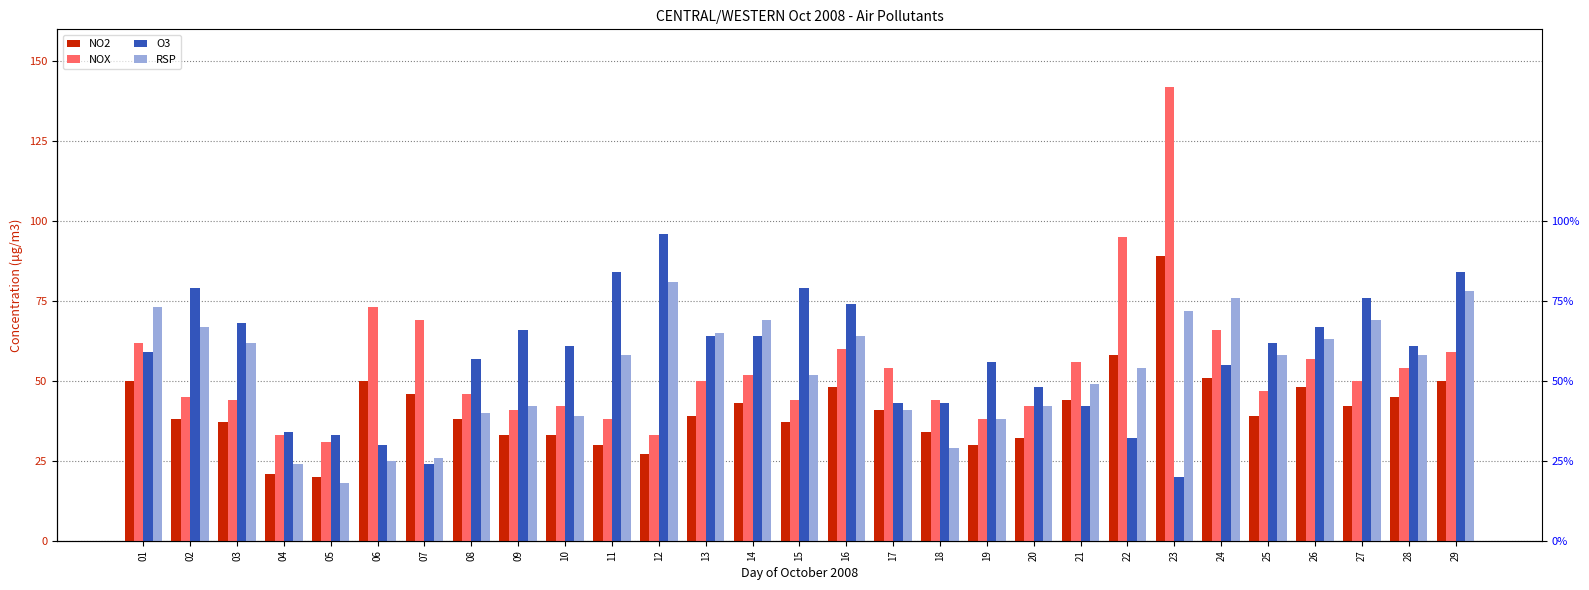

At which label does NO2 reach its minimum?

05